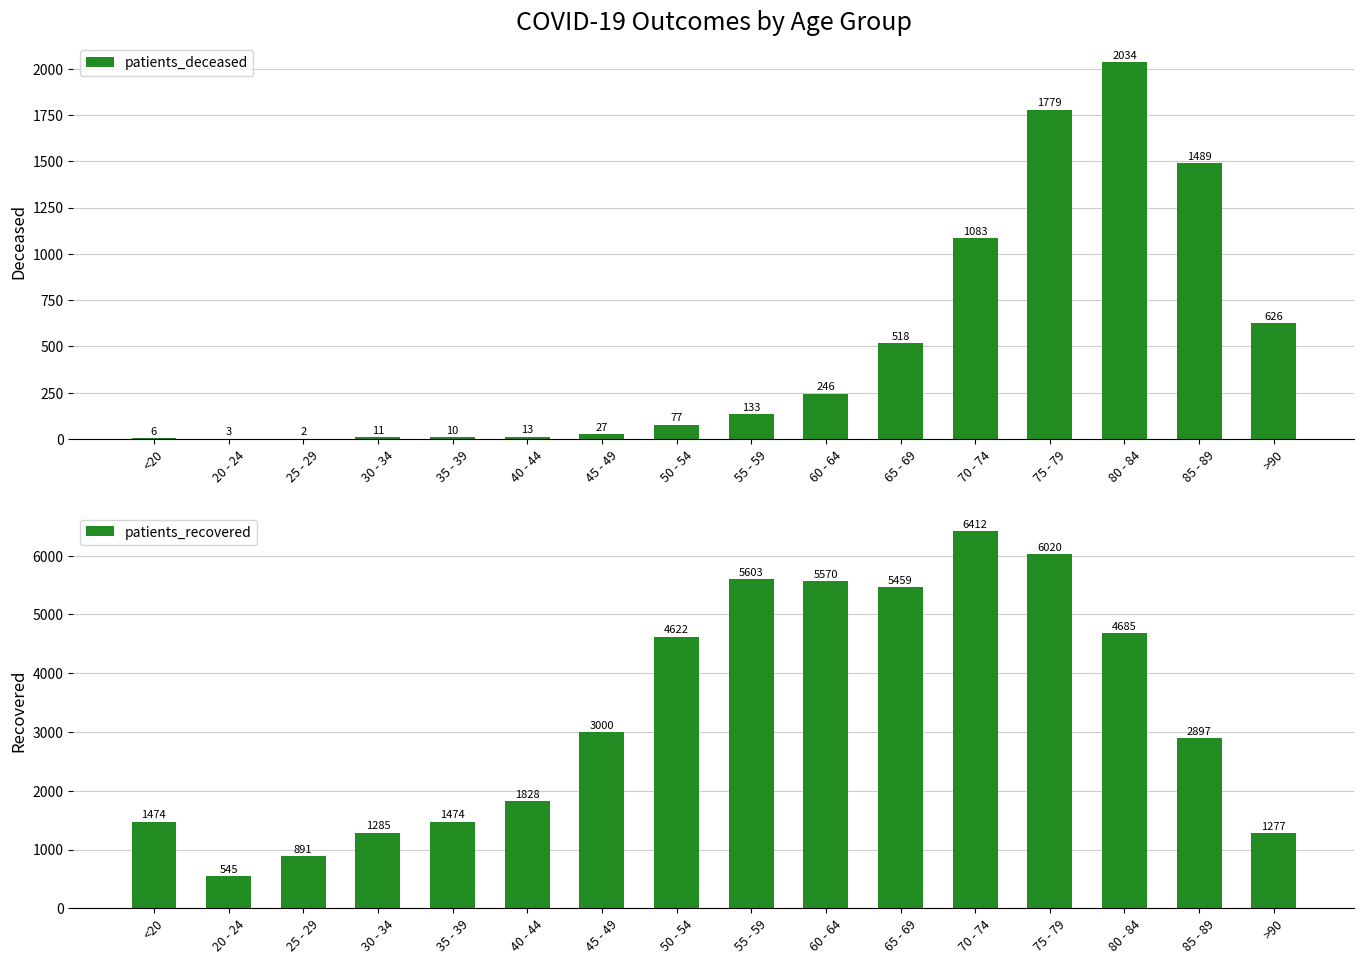

What is the minimum value for patients_deceased?

2